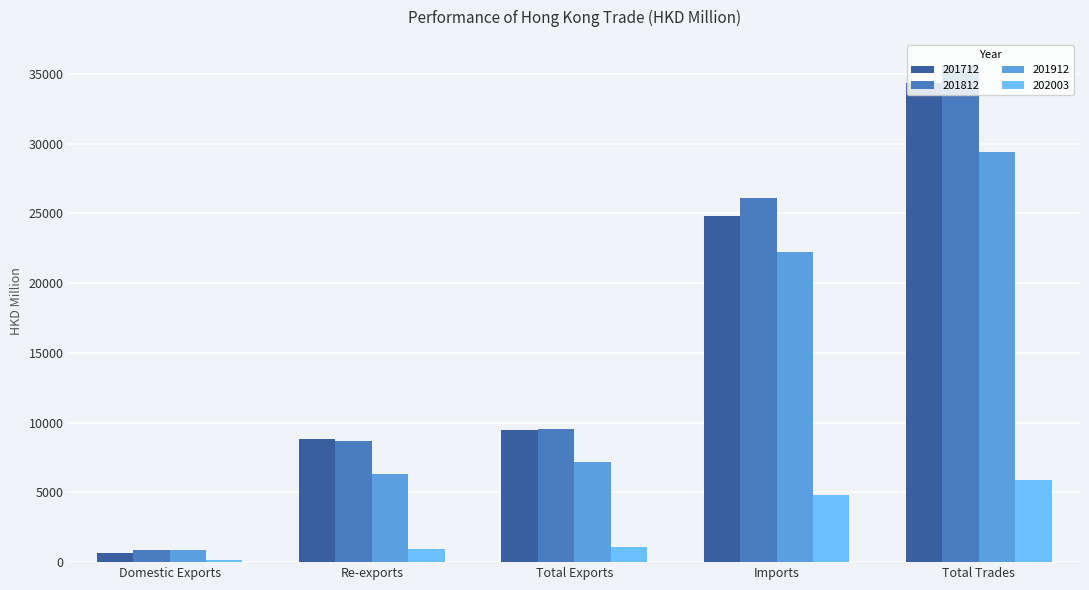

What is the sum of the 202003 values at Total Trades and Domestic Exports?

6079.2